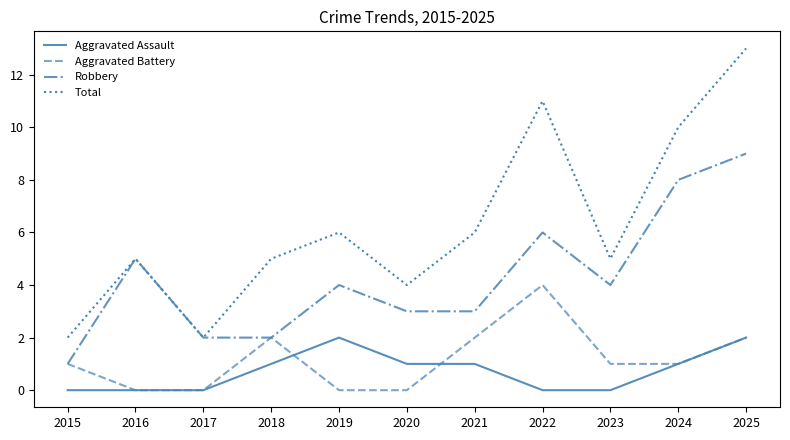

What is the difference between the Aggravated Battery values at 2022 and 2025?

2